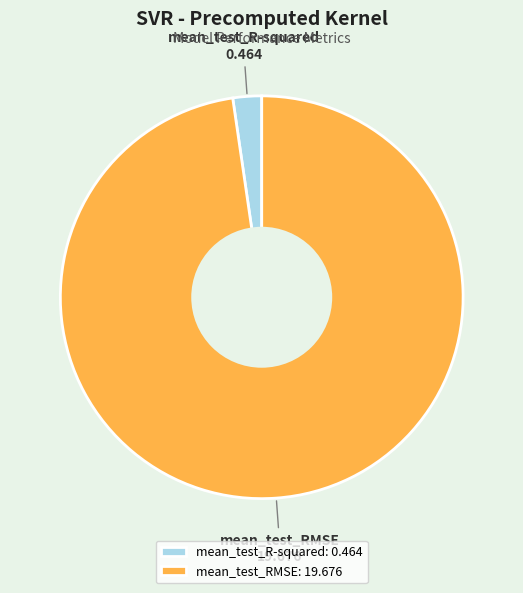

The mean_test_RMSE slice represents 98% of the pie. True or false?

True